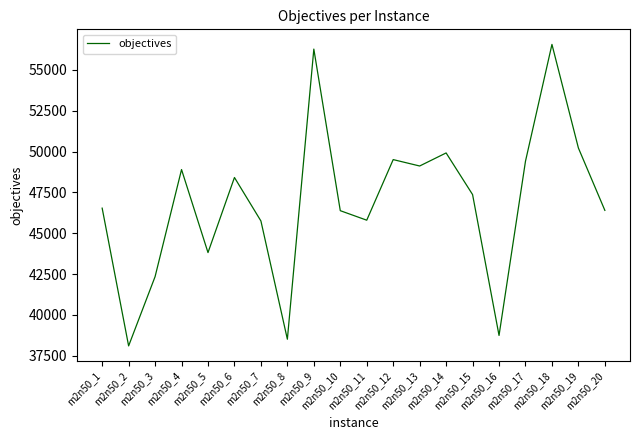

What is the smallest value displayed?

38096